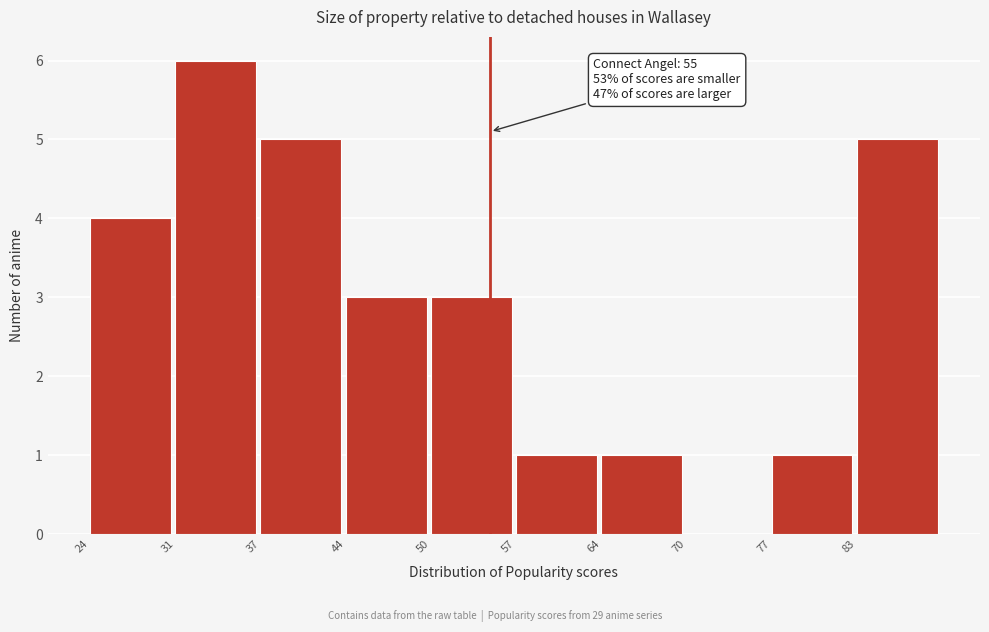

Which range on the x-axis has the tallest bar?

30.6 to 37.2